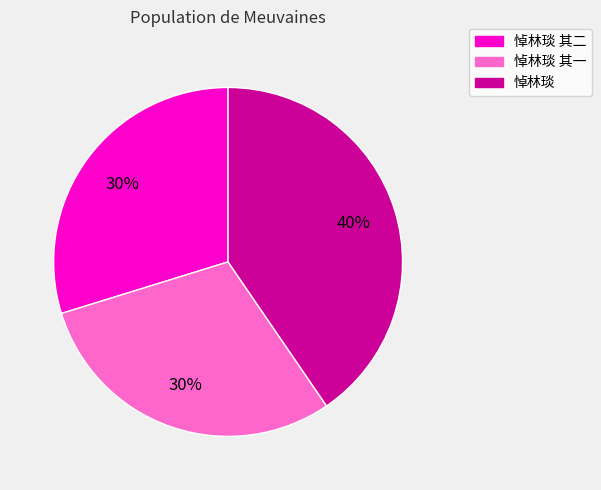

How many slices are in this pie chart?

3